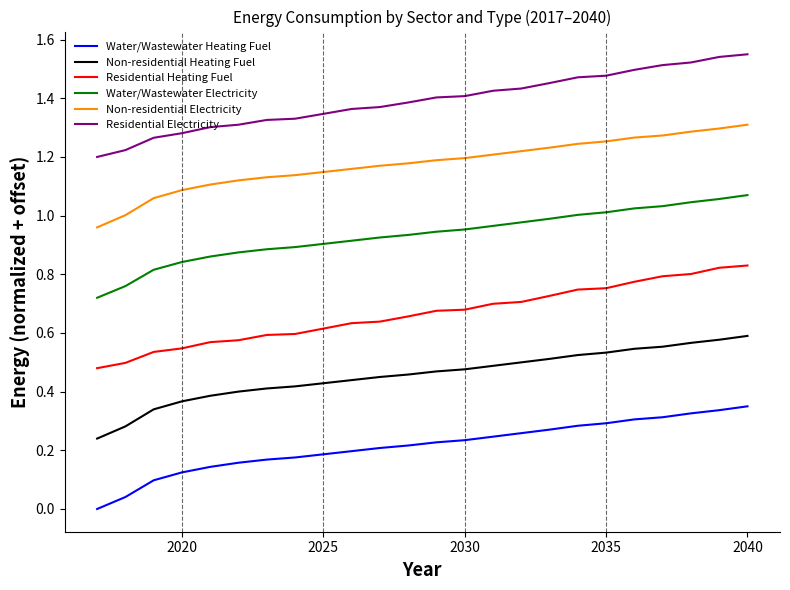

True or false: Residential Heating Fuel and Non-residential Electricity intersect in this chart.

False